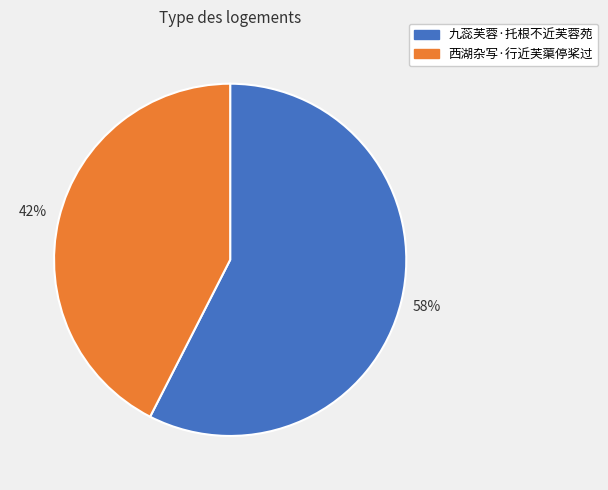

To the nearest percent, what is the combined percentage of 九蕊芙蓉·托根不近芙蓉苑 and 西湖杂写·行近芙蕖停桨过?

100%